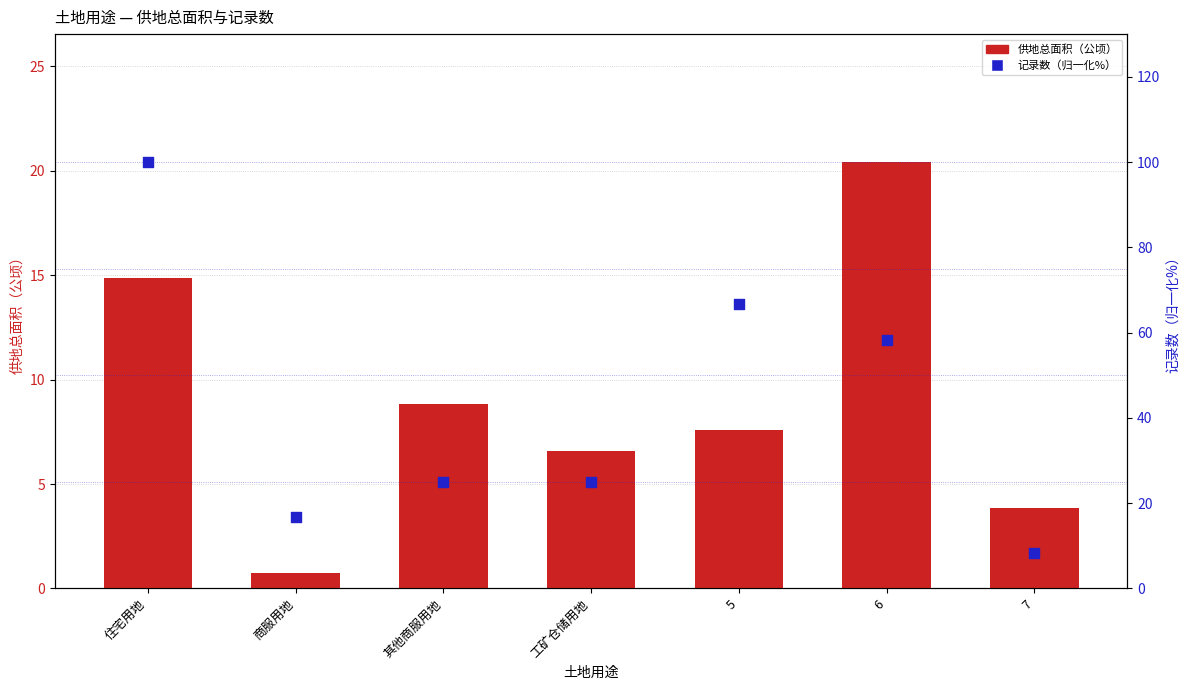

What are all the series names shown in the legend?

供地总面积（公顷）, 记录数（归一化%）